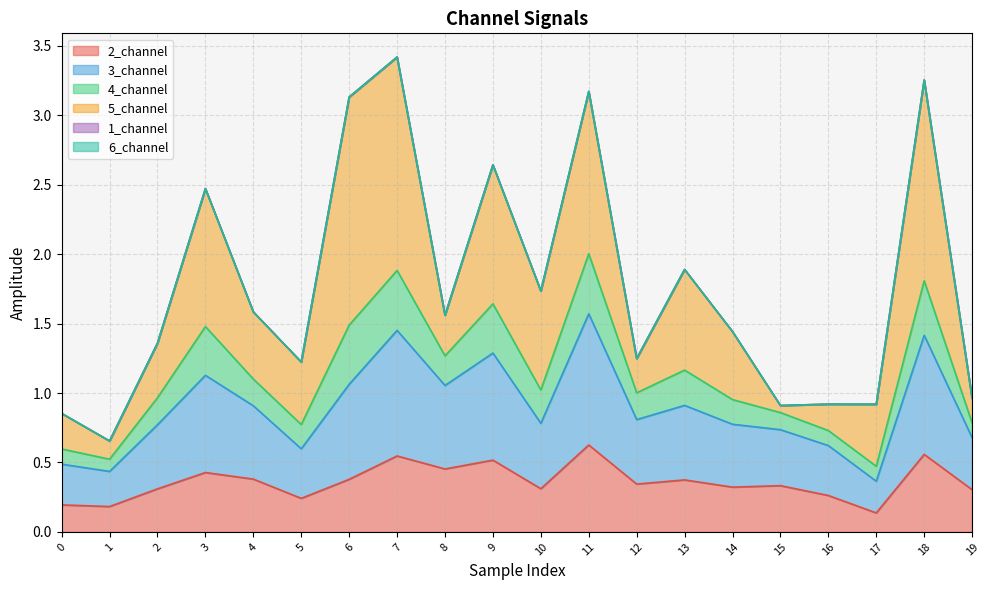

True or false: 4_channel has a value of 0.2 at 19.

False